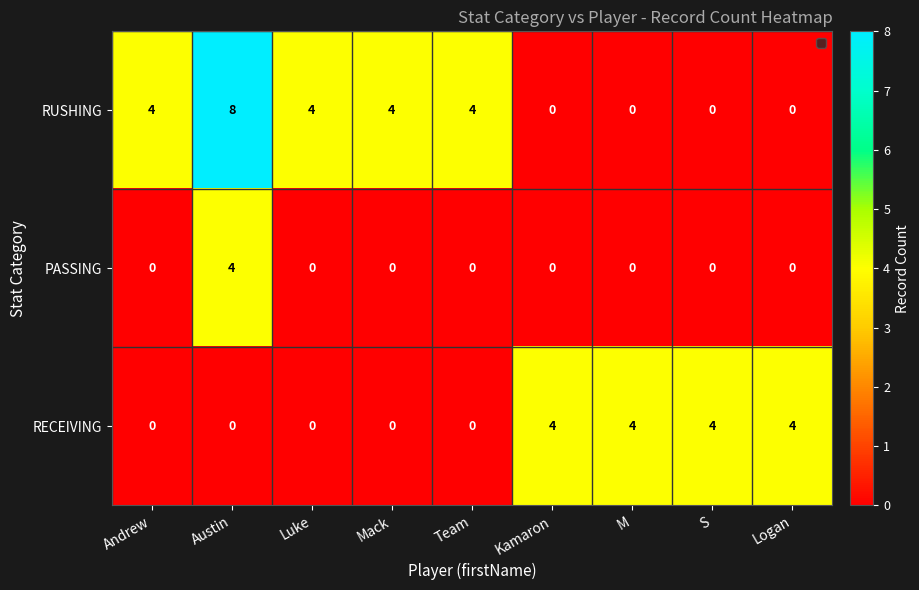

Which label corresponds to the largest value in the chart?

Austin